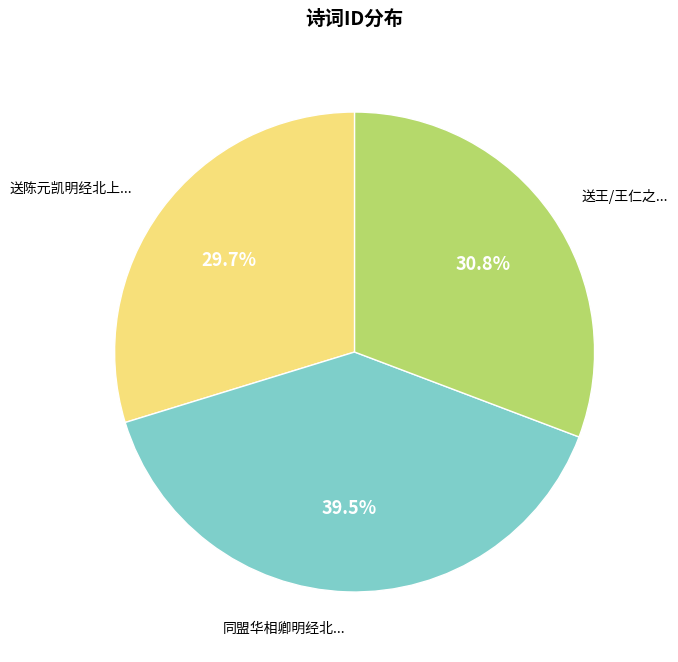

Is there any slice that represents more than half of the pie?

No